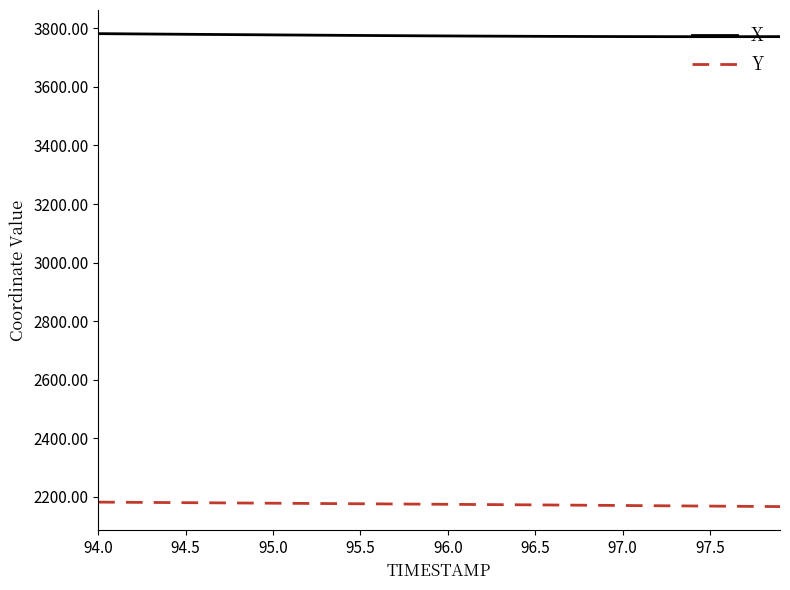

What is the maximum value shown in the chart?

3781.5